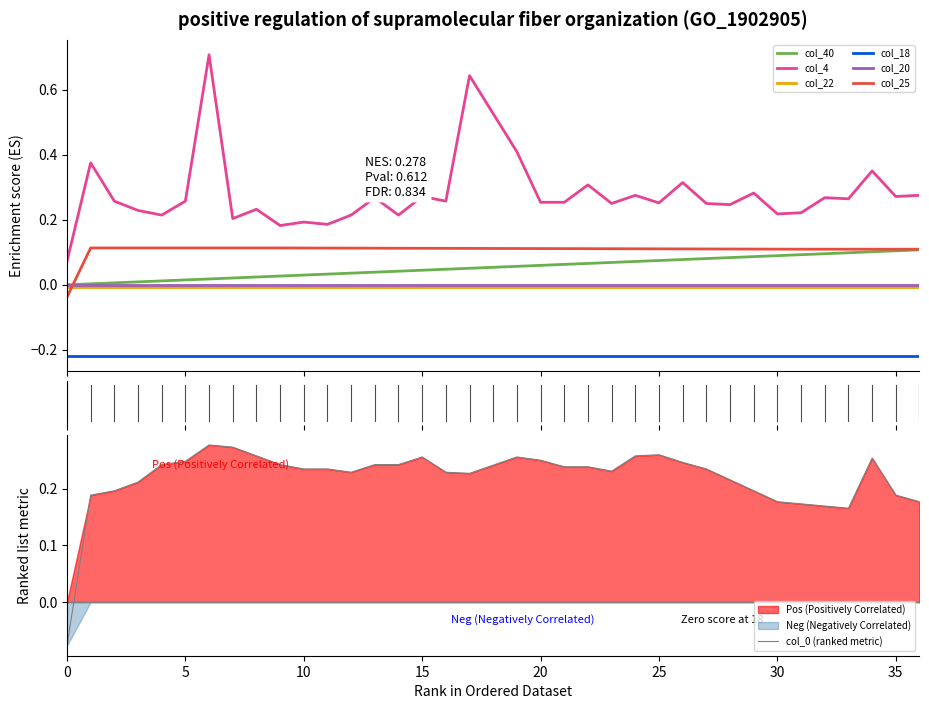

What is the greatest value displayed?

0.7